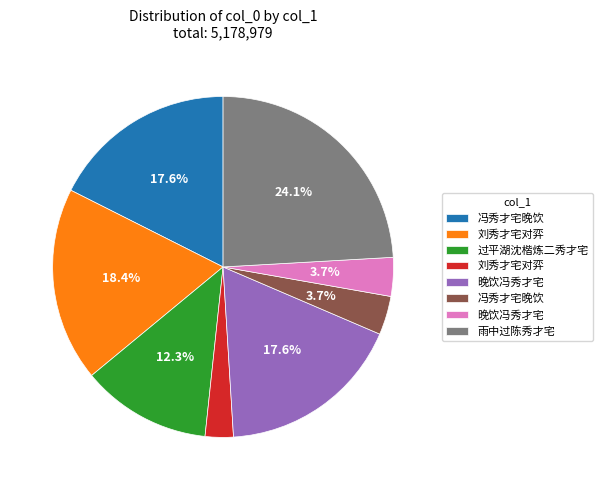

Is there a majority slice in this chart?

No